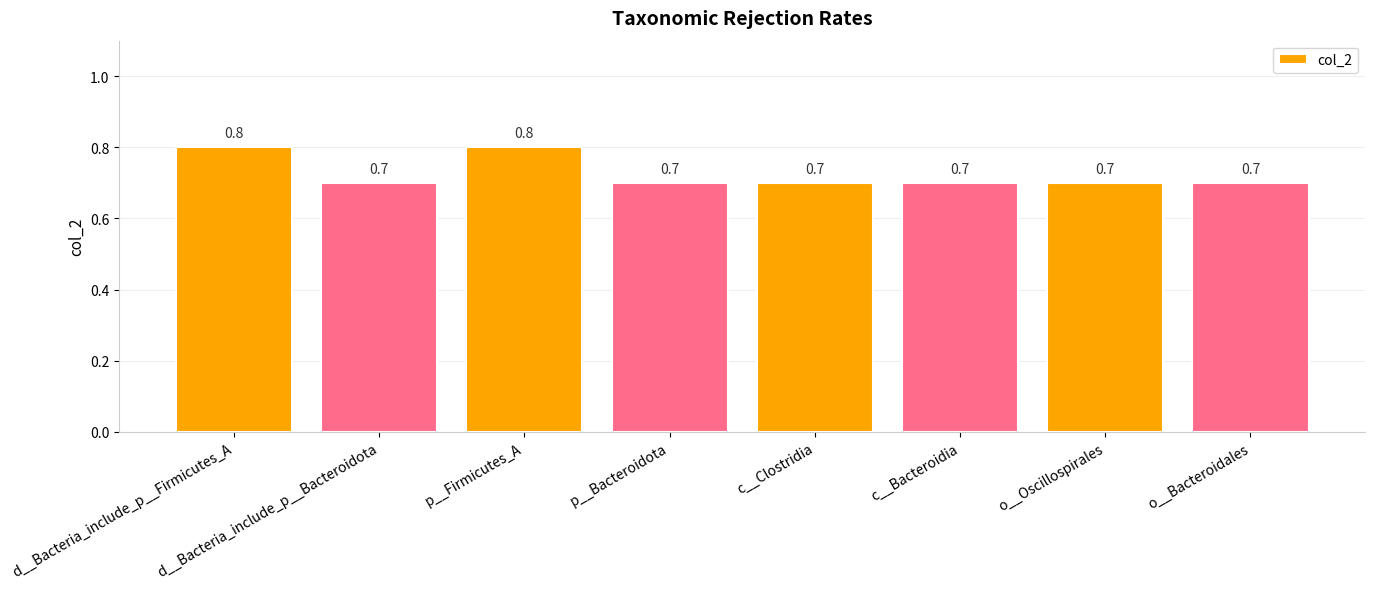

The value at c__Bacteroidia is 1.2. True or false?

False